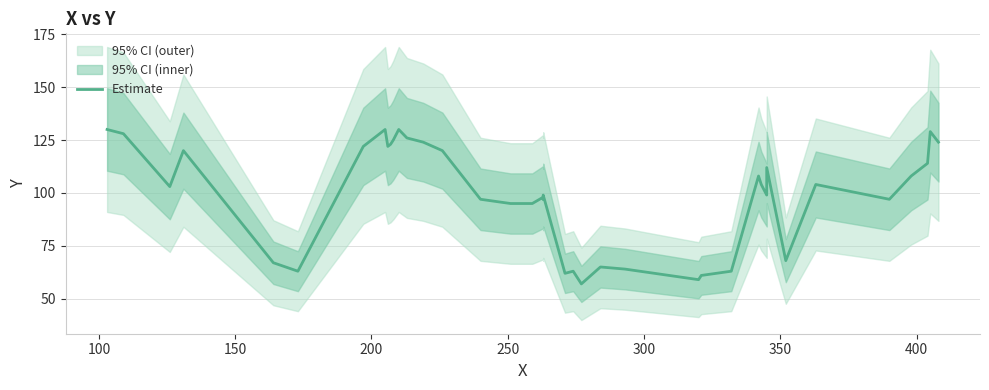

The value at 38 is 53. True or false?

False